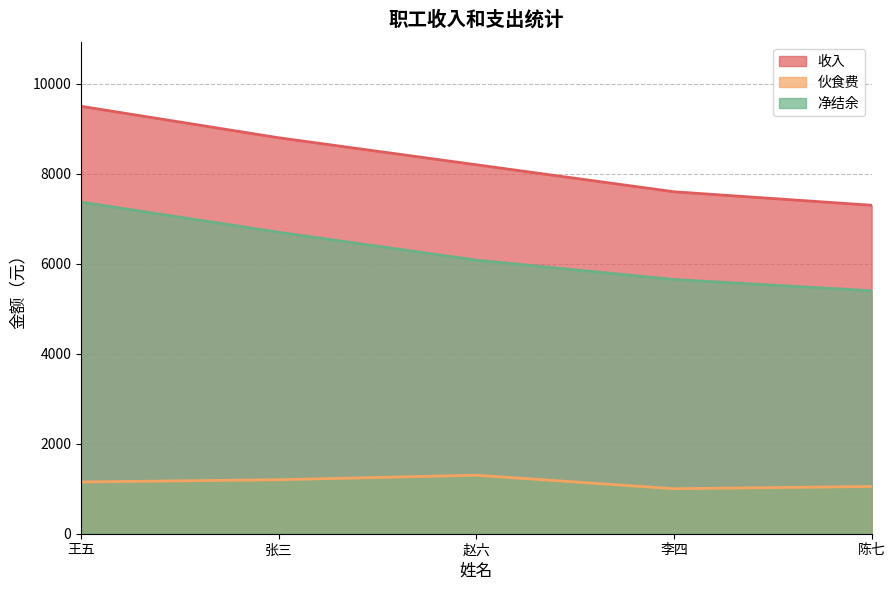

What is the minimum value shown in the chart?

1000